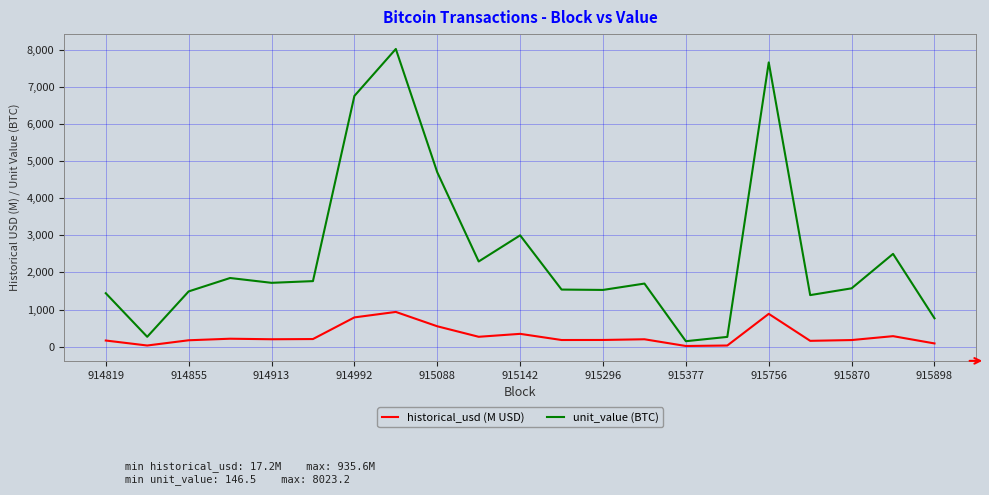

Which series has the largest total across all categories?

unit_value (BTC)